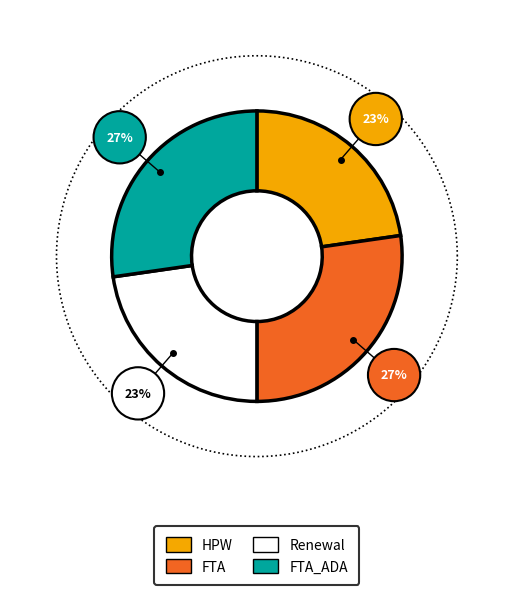

How many slices are in this pie chart?

4